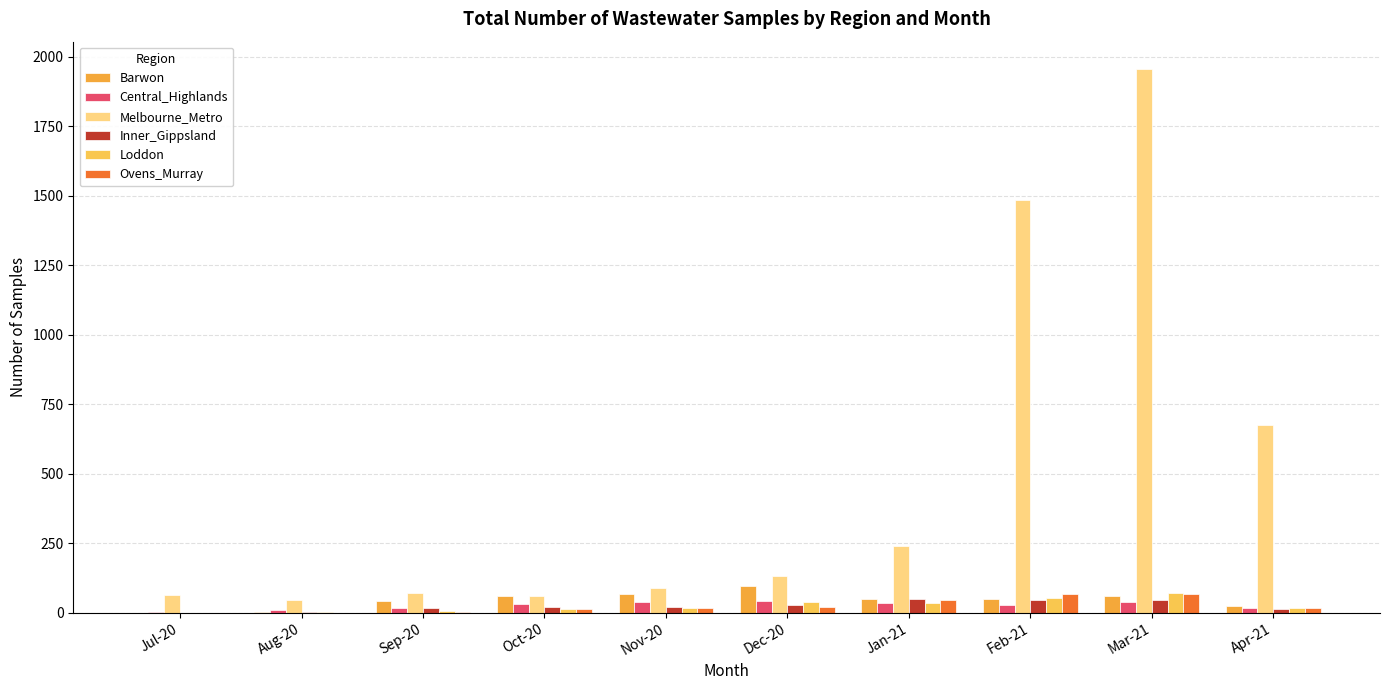

What is the total value across all series at Jul-20?

66